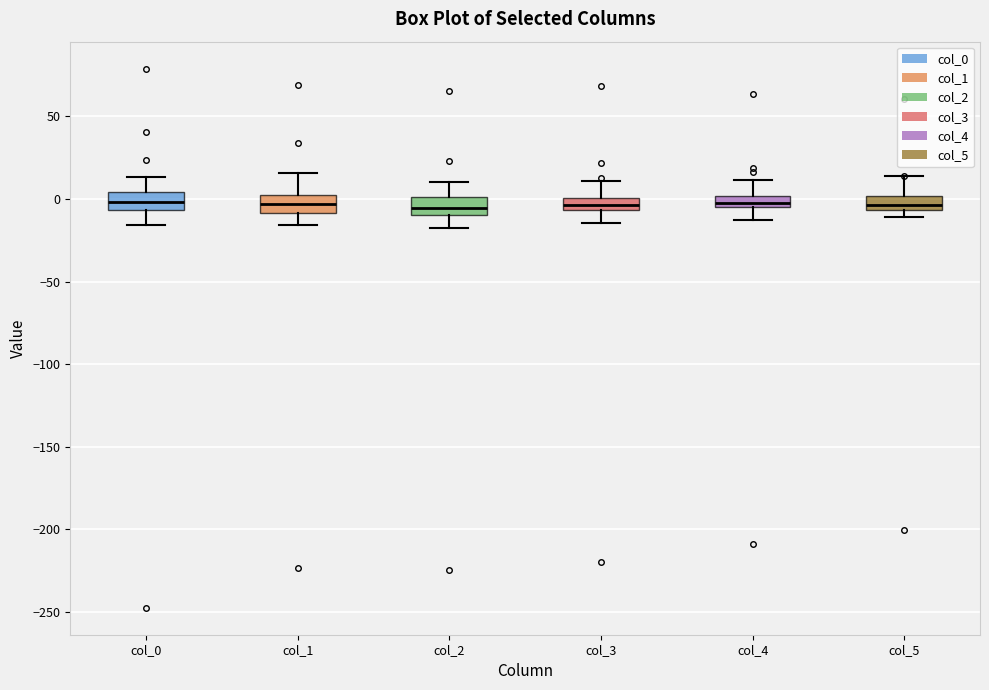

Where is the upper edge of the box for col_5 on the y-axis? The values are not printed on the chart, so give them approximately, as read against the axis.

0